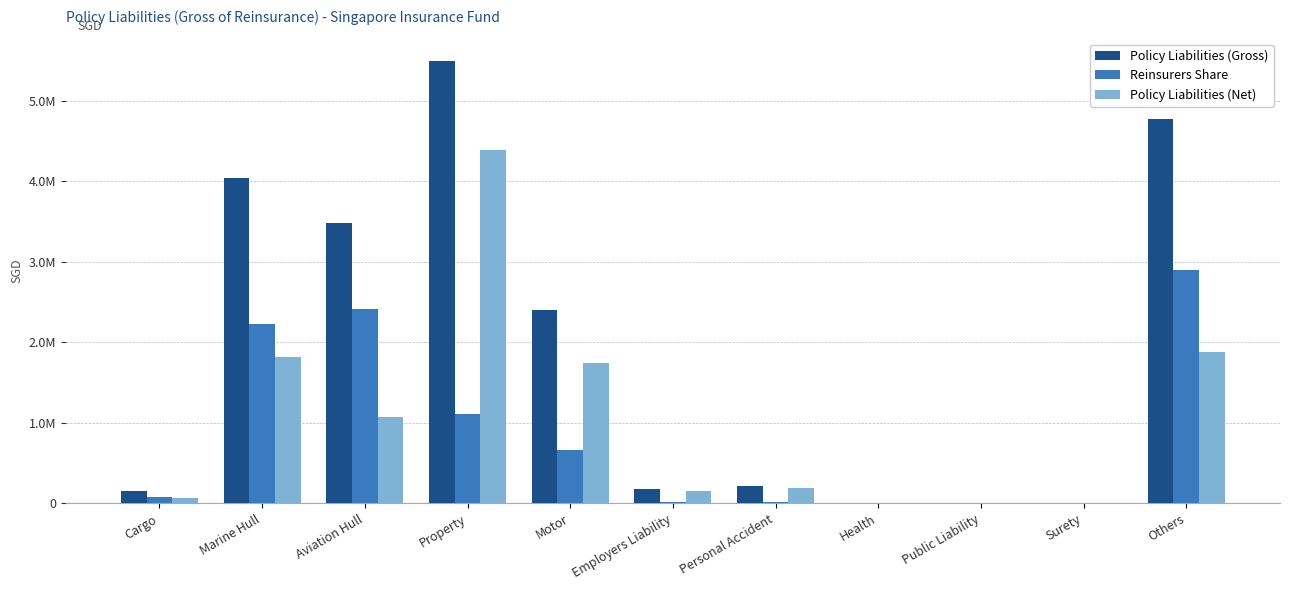

Is it true that Policy Liabilities (Net) equals 0 at Surety?

True